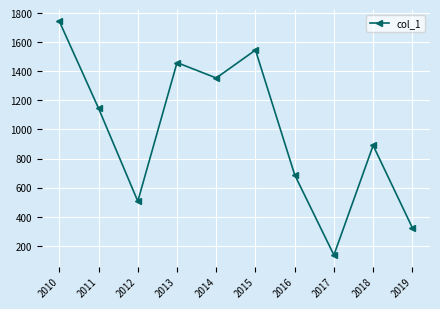

What is the sum of all values?

9791.8